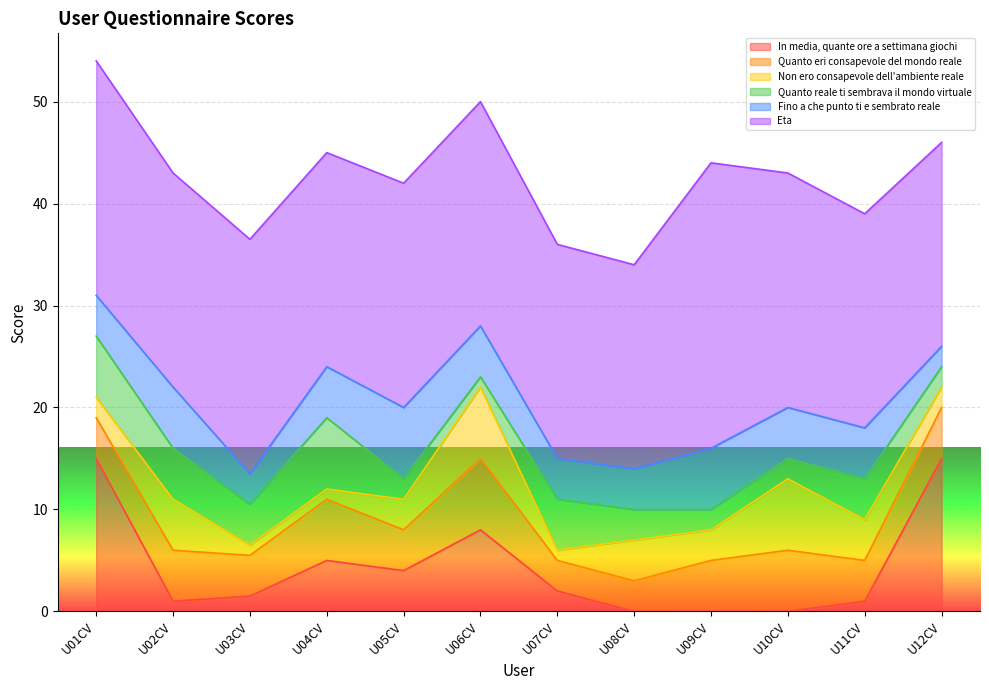

The value of Quanto eri consapevole del mondo reale at U11CV is 4.0. True or false?

True